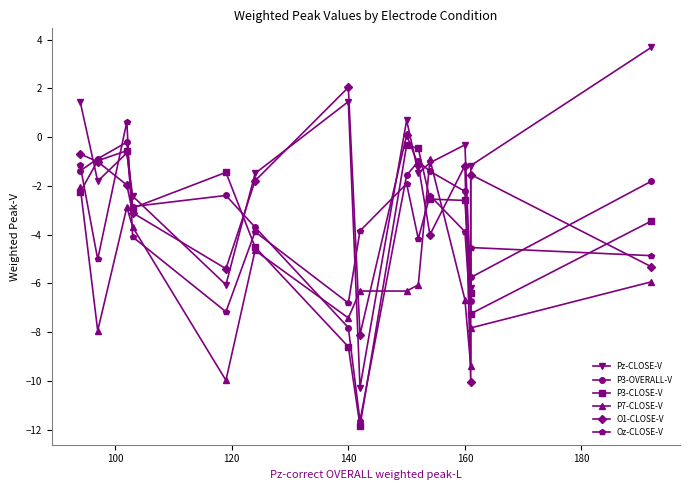

After their last crossing, which series has the higher values: Pz-CLOSE-V or Oz-CLOSE-V?

Pz-CLOSE-V